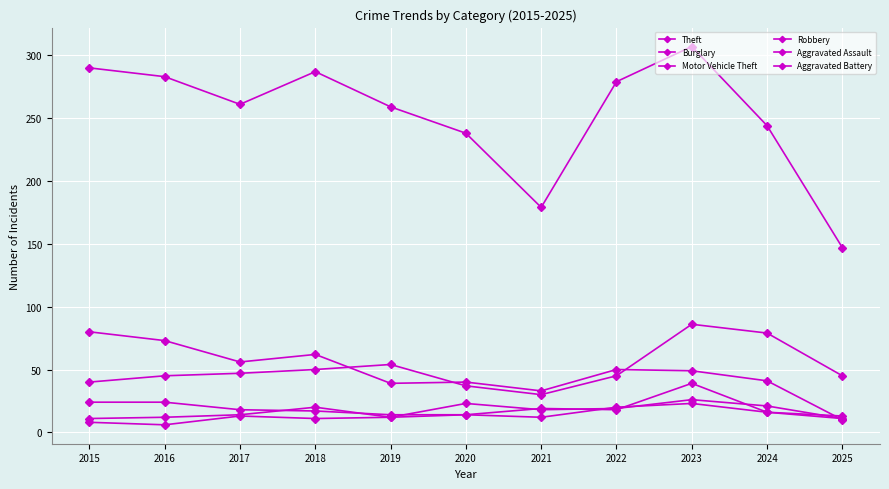

How many distinct data groups are displayed?

6